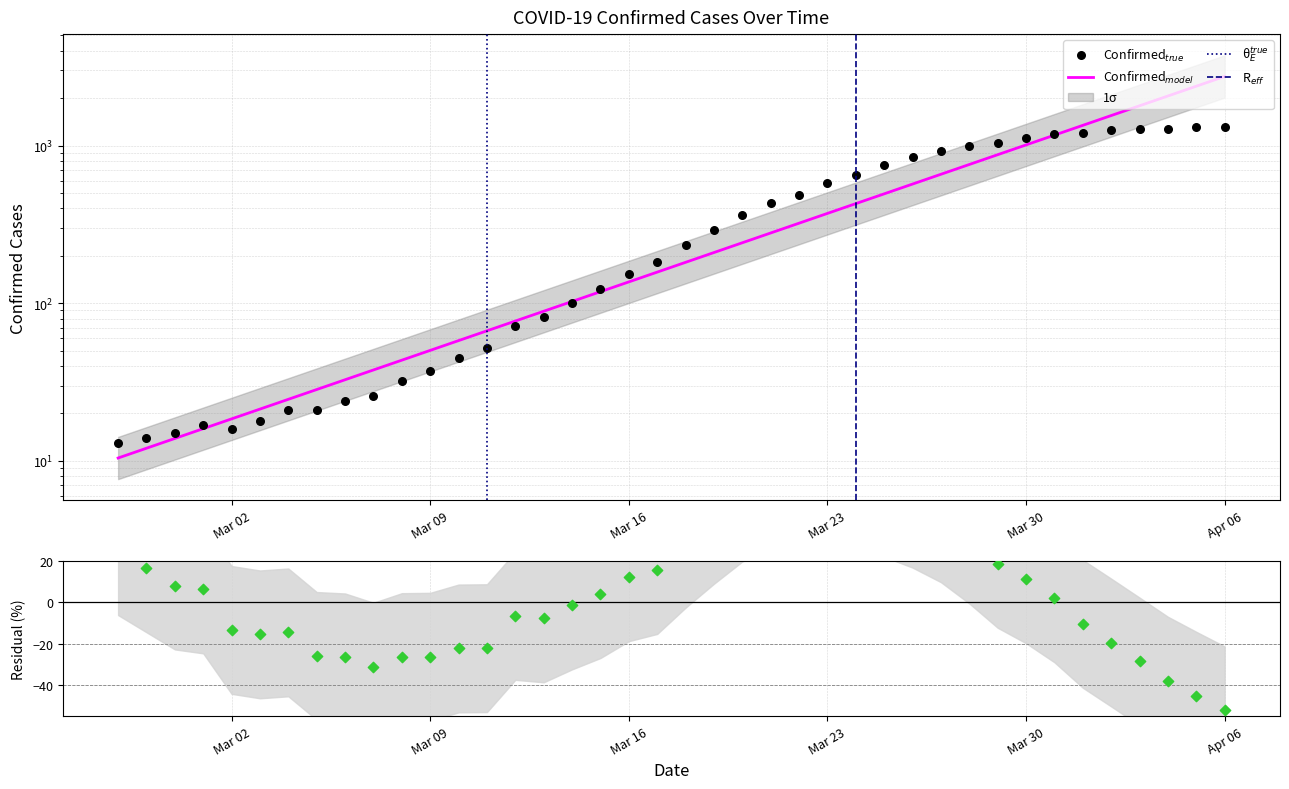

What is the change in value from 2020-03-20 to 2020-04-06?

+948